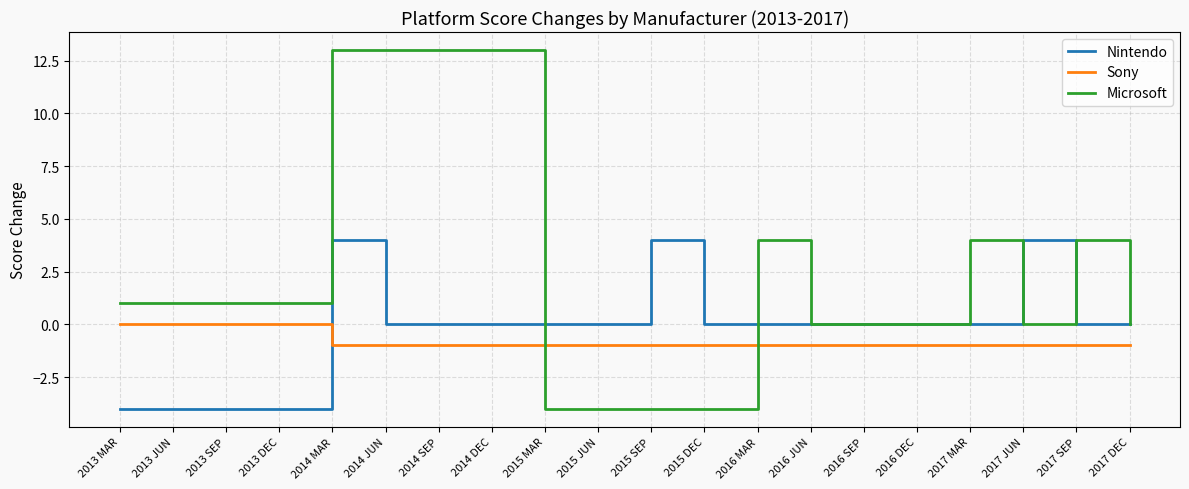

Count the number of categories in the chart.

20